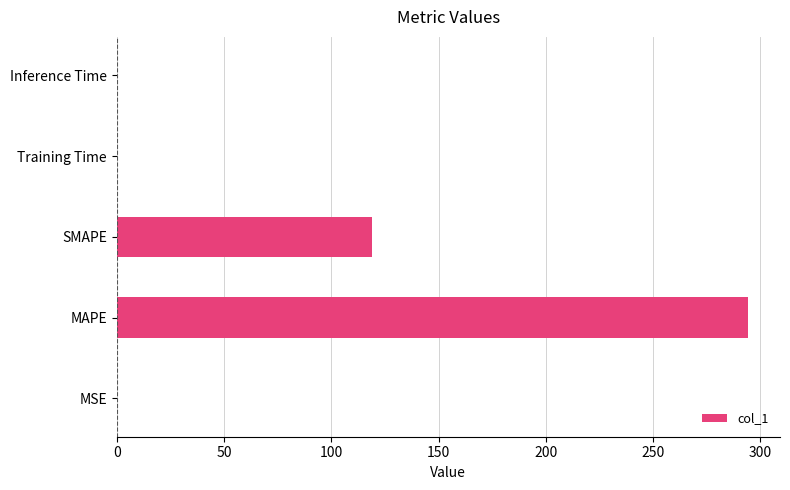

What is the sum of all values?

413.6